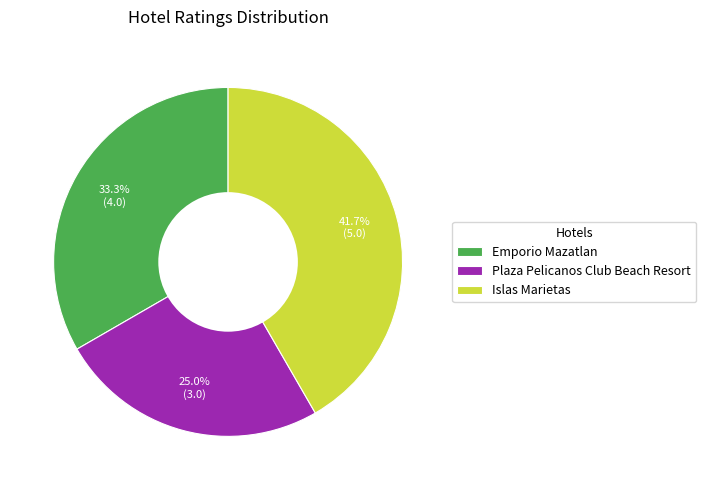

Which slice is the smallest?

Plaza Pelicanos Club Beach Resort